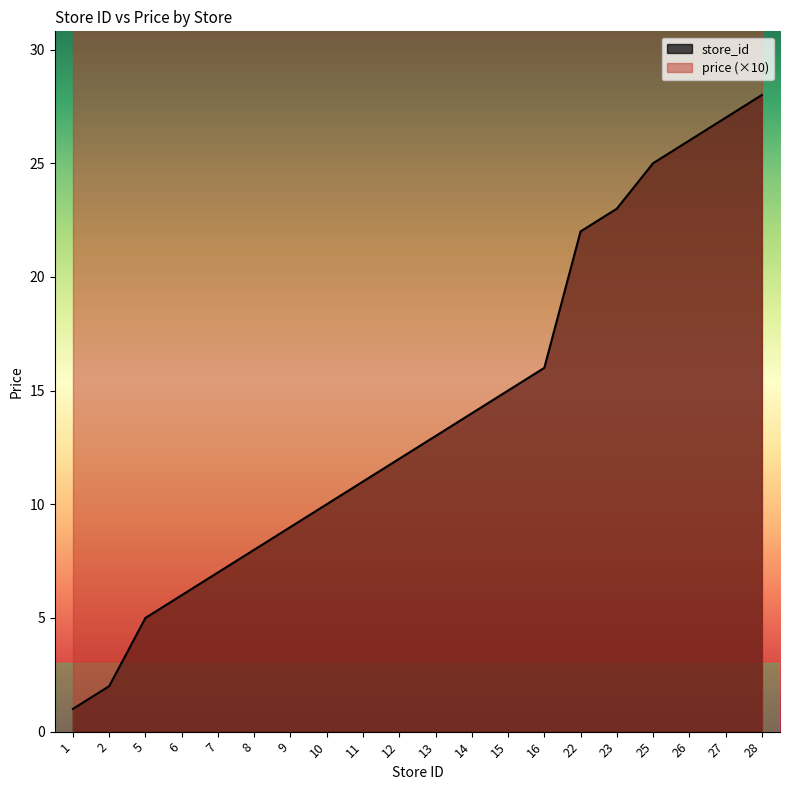

List the labels in order of value, largest first.

28, 27, 26, 25, 23, 22, 16, 15, 14, 13, 12, 11, 10, 9, 8, 7, 6, 5, 2, 1